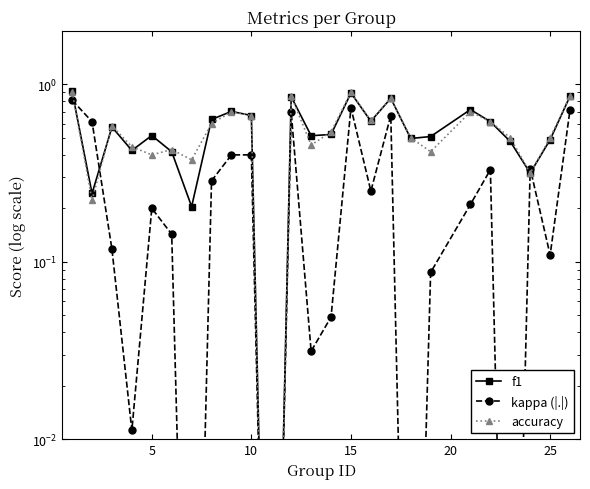

Reading left to right, what are all the values shown in this chart?

f1: 0.9	0.2	0.6	0.4	0.5	0.4	0.2	0.6	0.7	0.7	0.0	0.9	0.5	0.5	0.9	0.6	0.8	0.5	0.5	0.7	0.6	0.5	0.3	0.5	0.9
kappa (|.|): 0.8	0.6	0.1	0.0	0.2	0.1	0.0	0.3	0.4	0.4	0.0	0.7	0.0	0.0	0.7	0.2	0.7	0.0	0.1	0.2	0.3	0.0	0.3	0.1	0.7
accuracy: 0.9	0.2	0.6	0.4	0.4	0.4	0.4	0.6	0.7	0.7	0.0	0.9	0.5	0.5	0.9	0.6	0.8	0.5	0.4	0.7	0.6	0.5	0.3	0.5	0.9